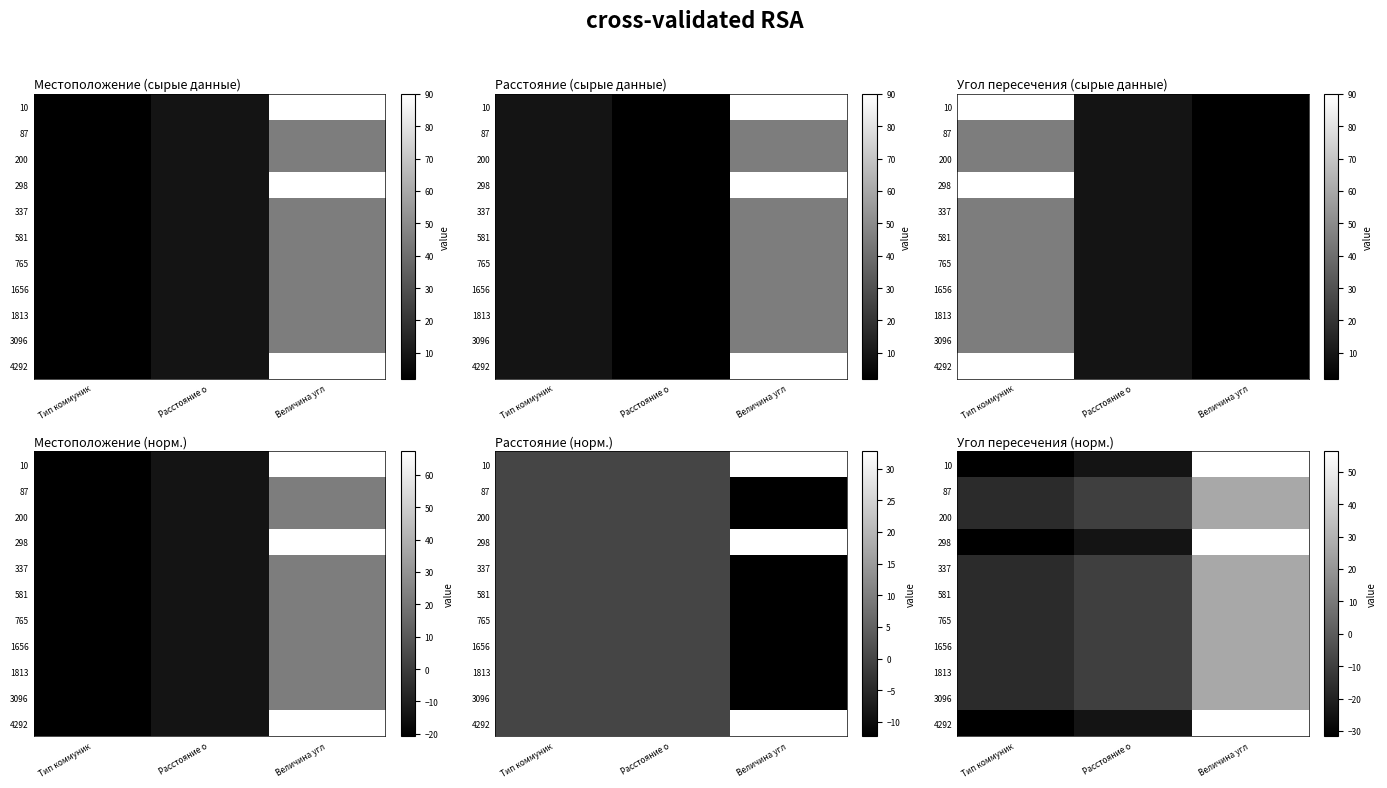

Rank the series at Величина угл from lowest to highest value.

87, 200, 337, 581, 765, 1656, 1813, 3096, 10, 298, 4292